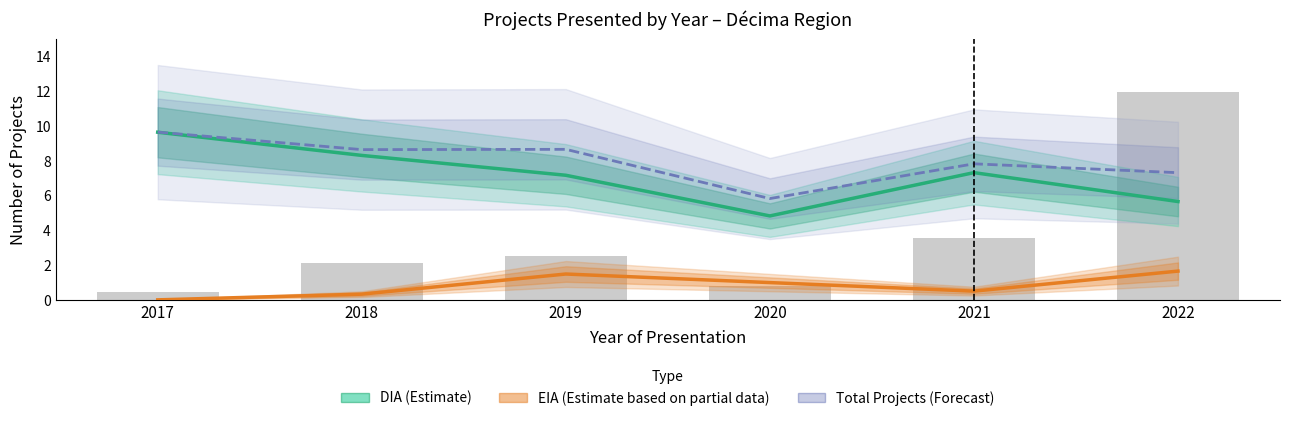

List the series in order of their peak value, lowest first.

EIA Projects (Partial Estimate), DIA Projects (Estimate), Total Projects (Forecast)